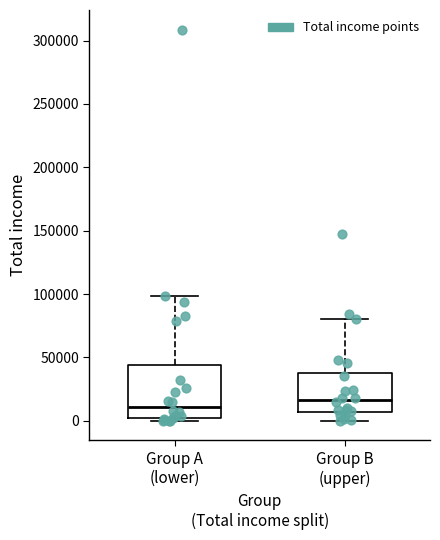

Reading left to right, transcribe this box plot: for each box, give where its median line is, the range the box spans, and where its two whiskers end, as read against the y-axis. The values are not printed on the chart, so give them approximately, as read against the axis.

Group A (lower): median 10000, box 0 to 45000, whiskers 0 (just below the box's lower edge) to 100000
Group B (upper): median 15000, box 5000 to 40000, whiskers 0 to 80000